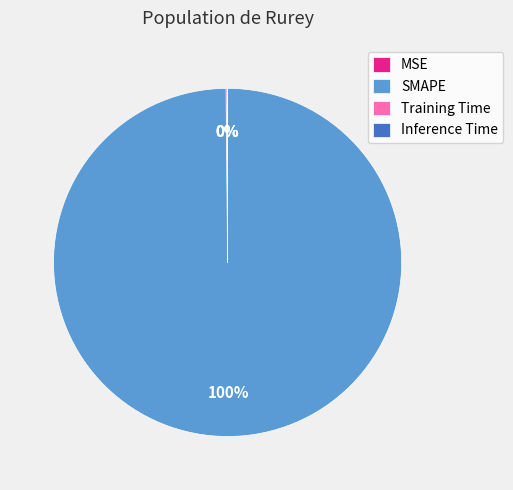

To the nearest percent, what is the average slice percentage?

25%